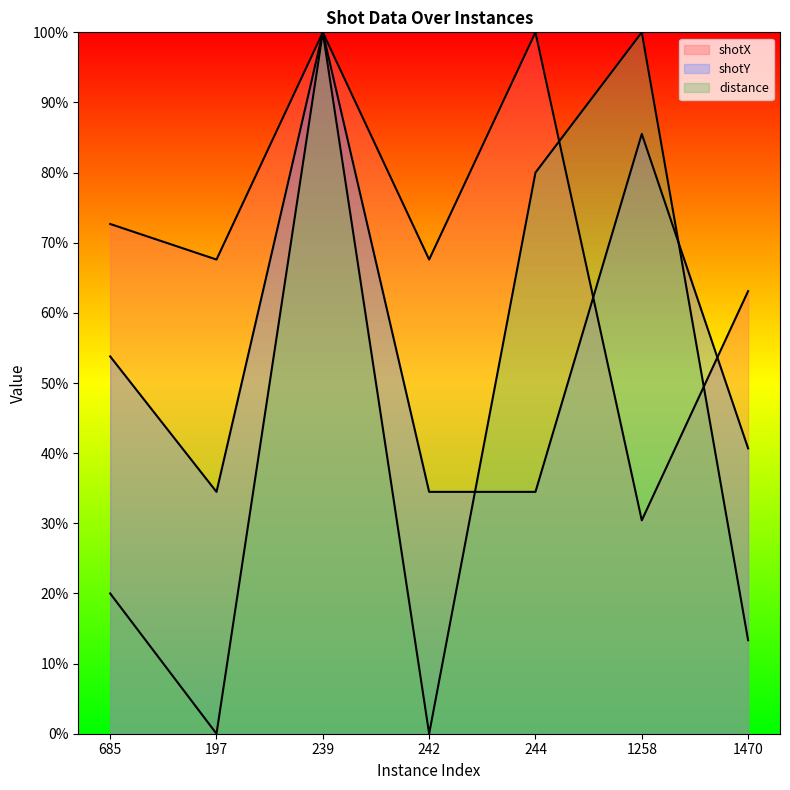

Reading right to left, what are all the values shown in this chart?

shotX: 63.1	30.4	100.0	67.6	100.0	67.6	72.7
shotY: 40.7	85.5	34.5	34.5	100.0	34.5	53.8
distance: 13.3	100.0	80.0	0.0	100.0	0.0	20.0